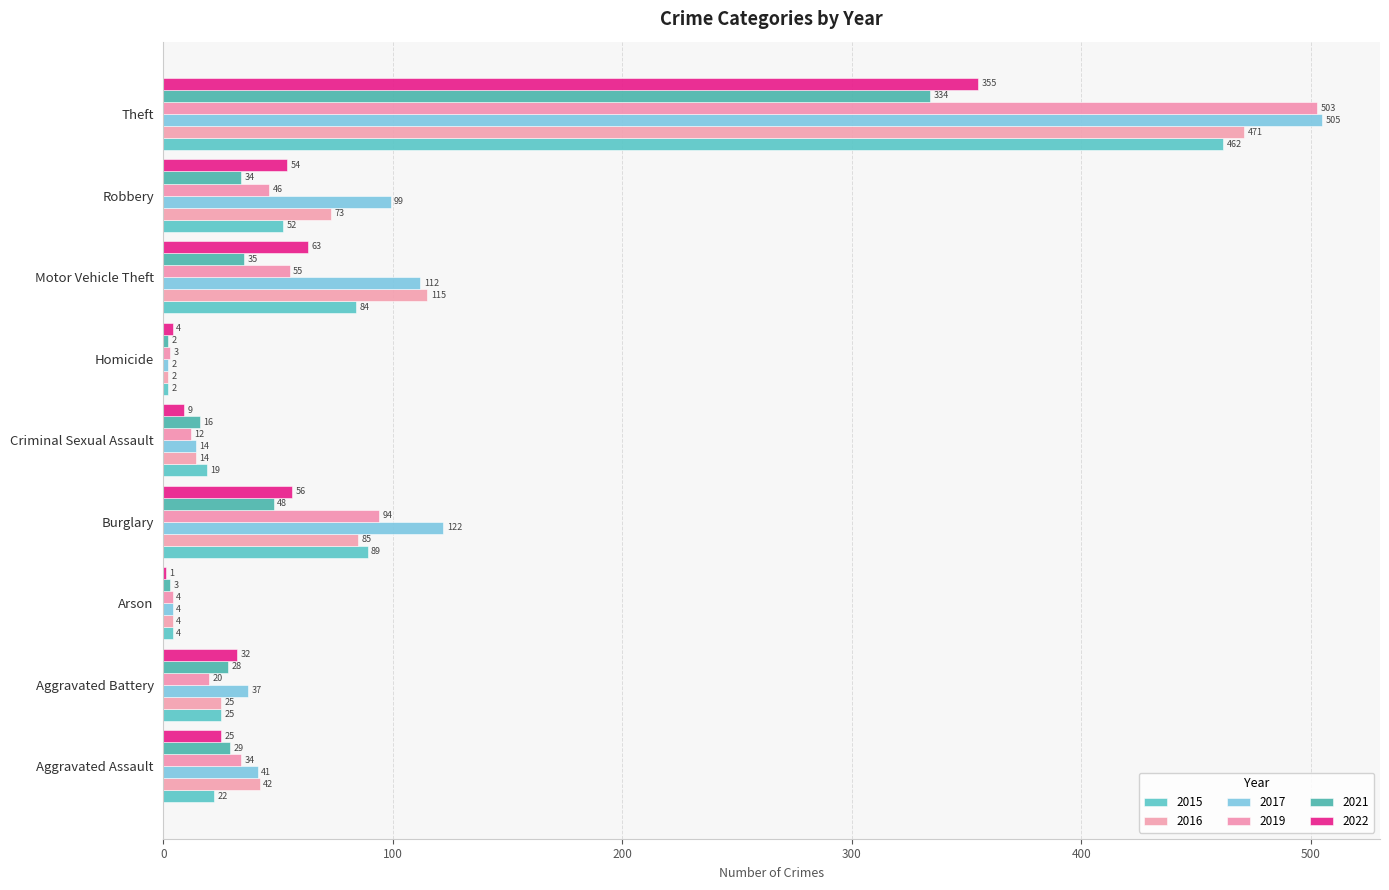

The value of 2022 at Arson is 0. True or false?

False